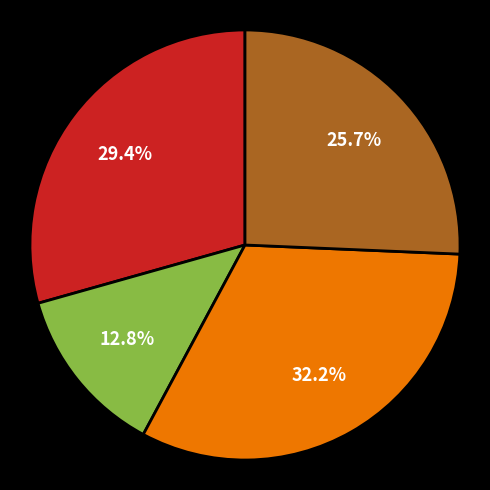

Does any single category account for the majority?

No